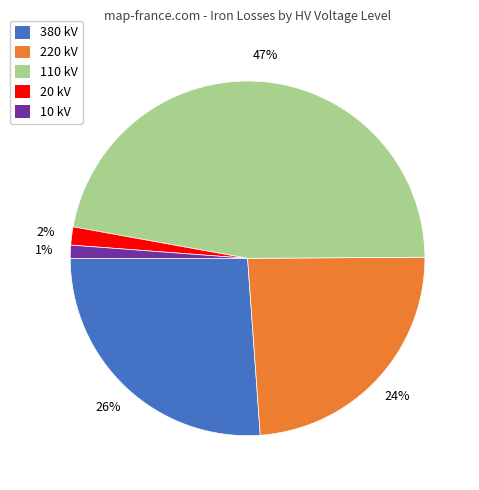

To the nearest percent, what is the difference between the largest and smallest slice percentages?

46%